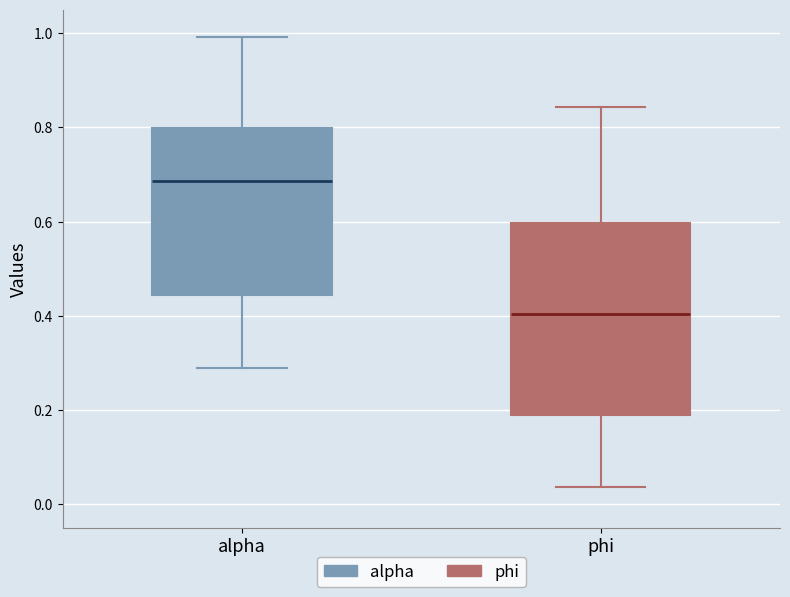

Reading left to right, transcribe this box plot: for each box, give where its median line is, the range the box spans, and where its two whiskers end, as read against the y-axis. The values are not printed on the chart, so give them approximately, as read against the axis.

alpha: median 0.68, box 0.44 to 0.80, whiskers 0.30 to 1.00
phi: median 0.40, box 0.20 to 0.60, whiskers 0.04 to 0.84